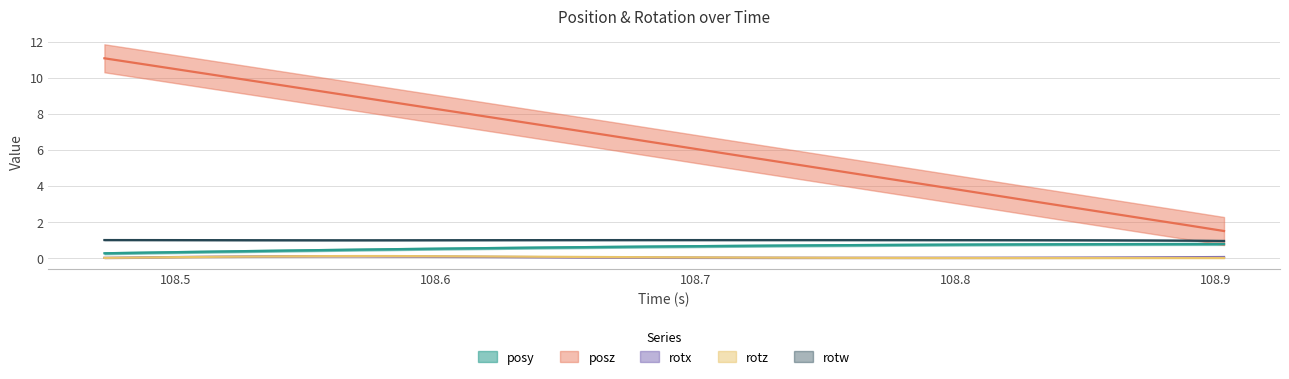

Rank the series by their maximum value, from highest to lowest.

posz, rotw, posy, rotz, rotx